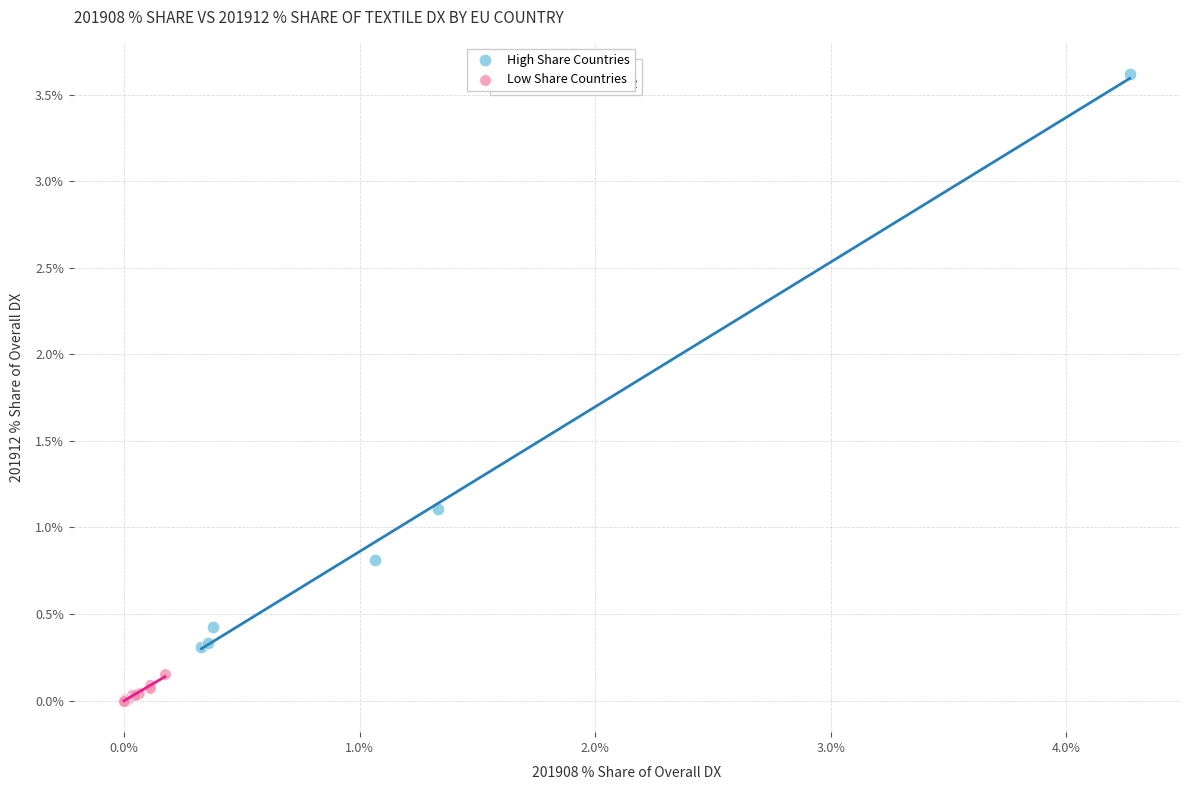

Which series reaches the maximum Y coordinate?

High Share Countries